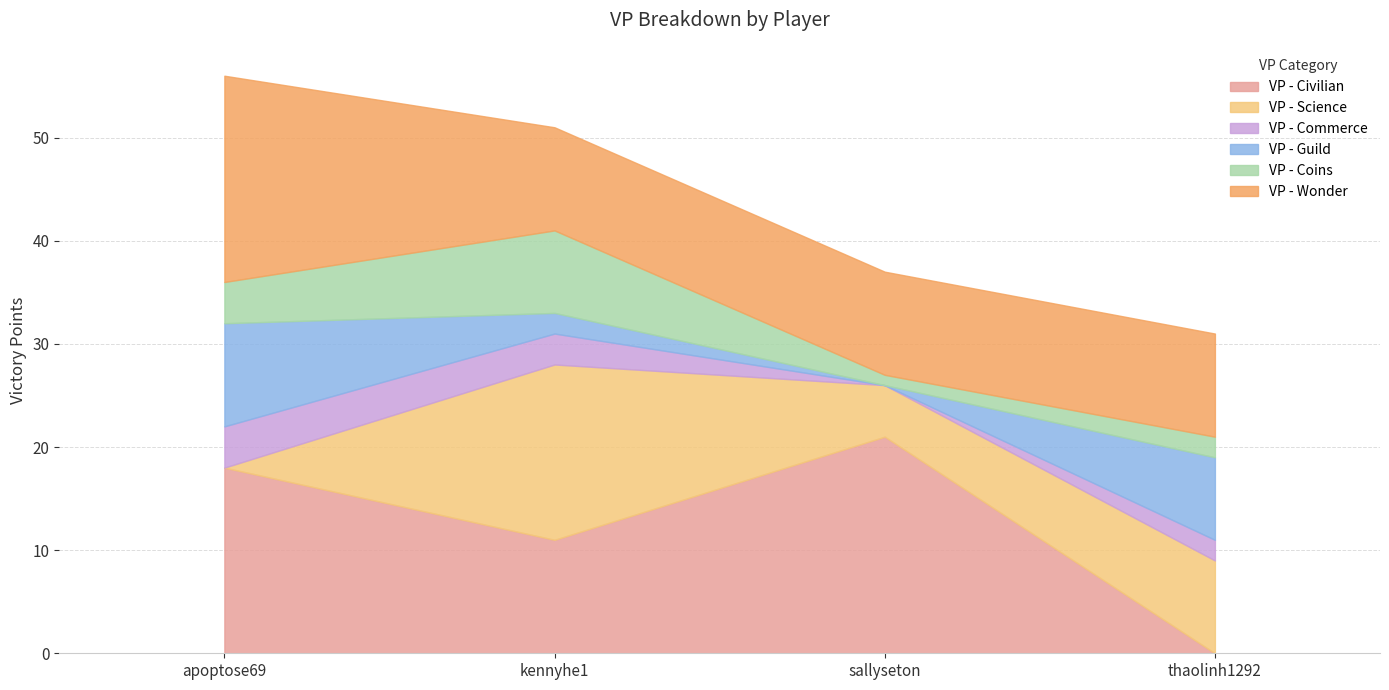

Between which two adjacent categories do VP - Wonder and VP - Science first intersect?

apoptose69 and kennyhe1